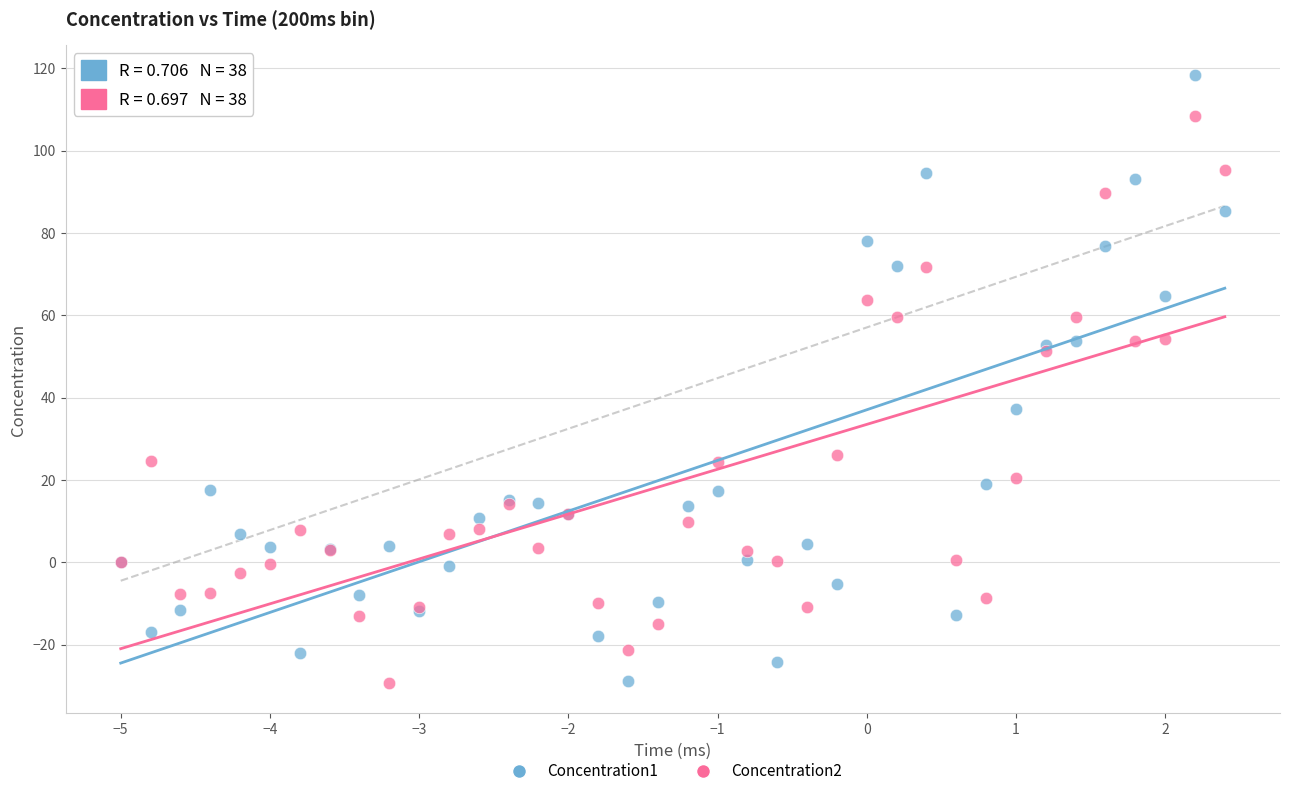

Which series contains the highest Y value?

Concentration1